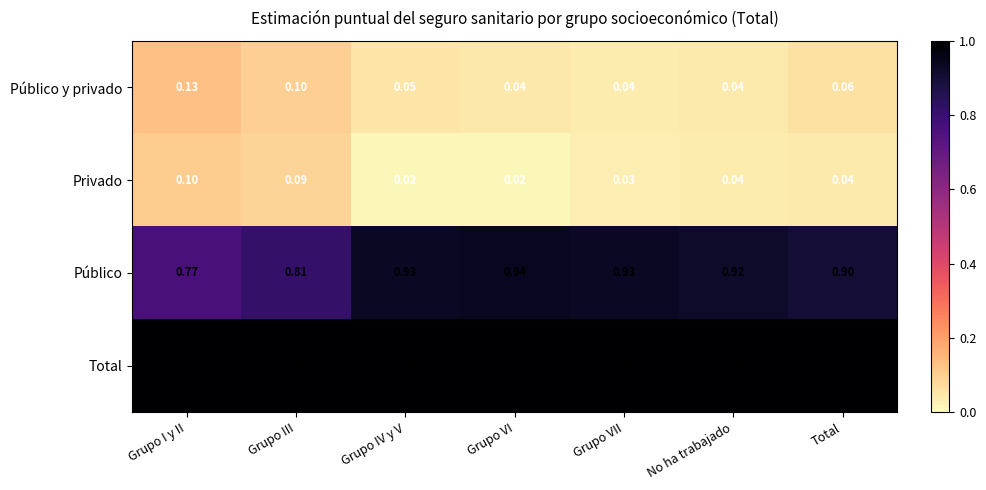

Which series has the largest range (max minus min)?

Público